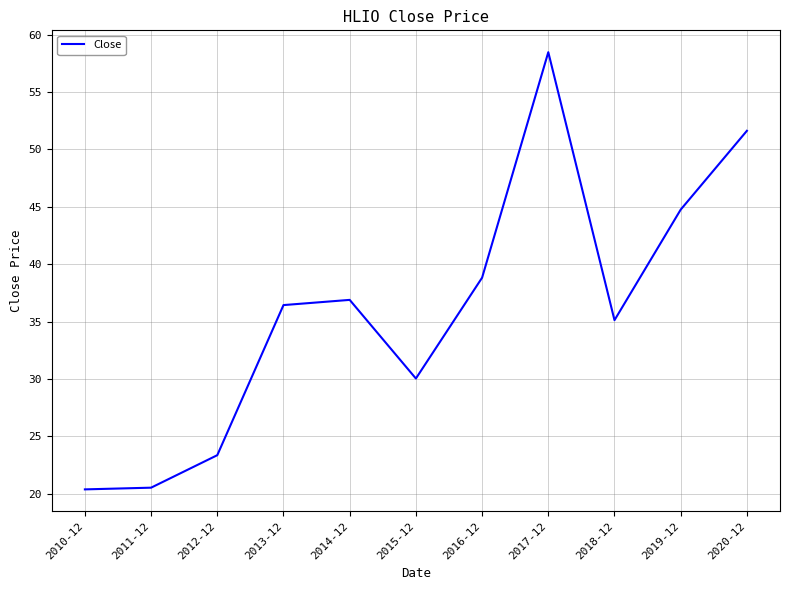

How many values are below 36?

5